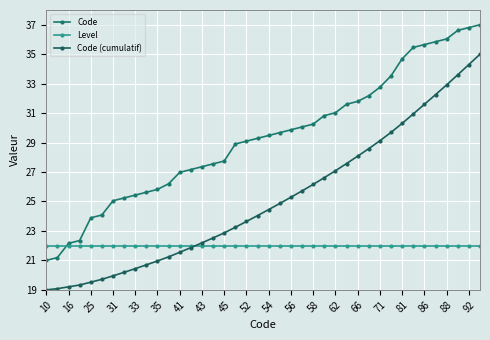

Which series ends up on top after the final intersection of Level and Code (cumulatif)?

Code (cumulatif)